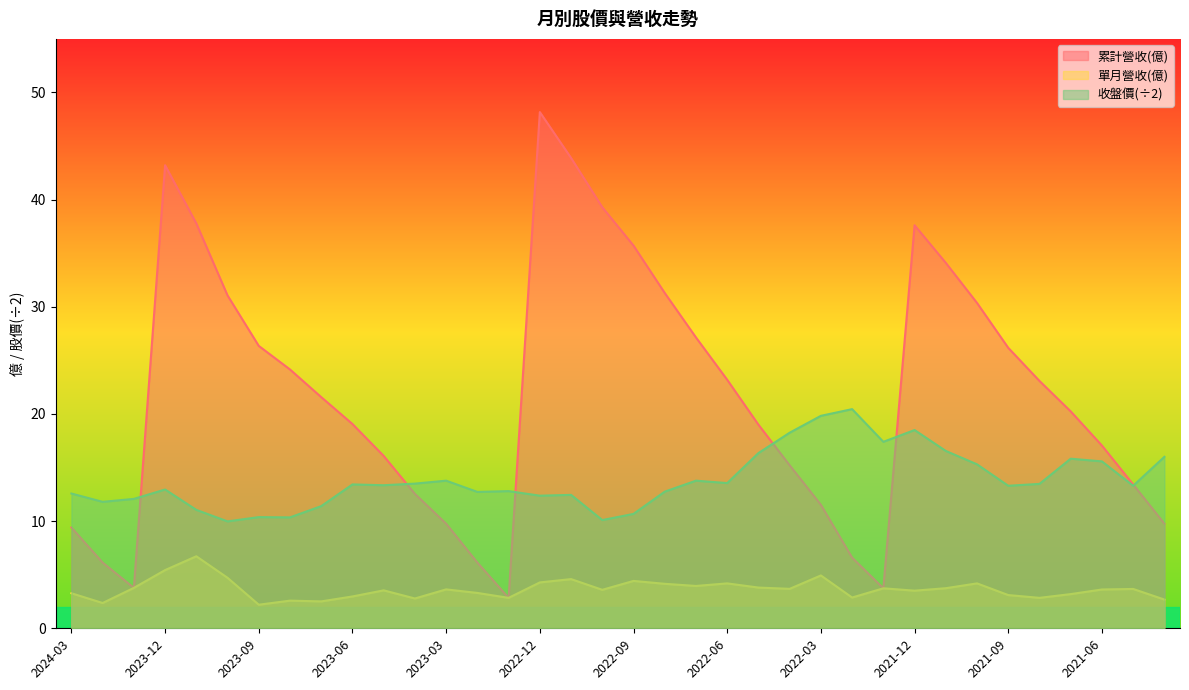

Which series has the largest total across all categories?

累計營收(億)